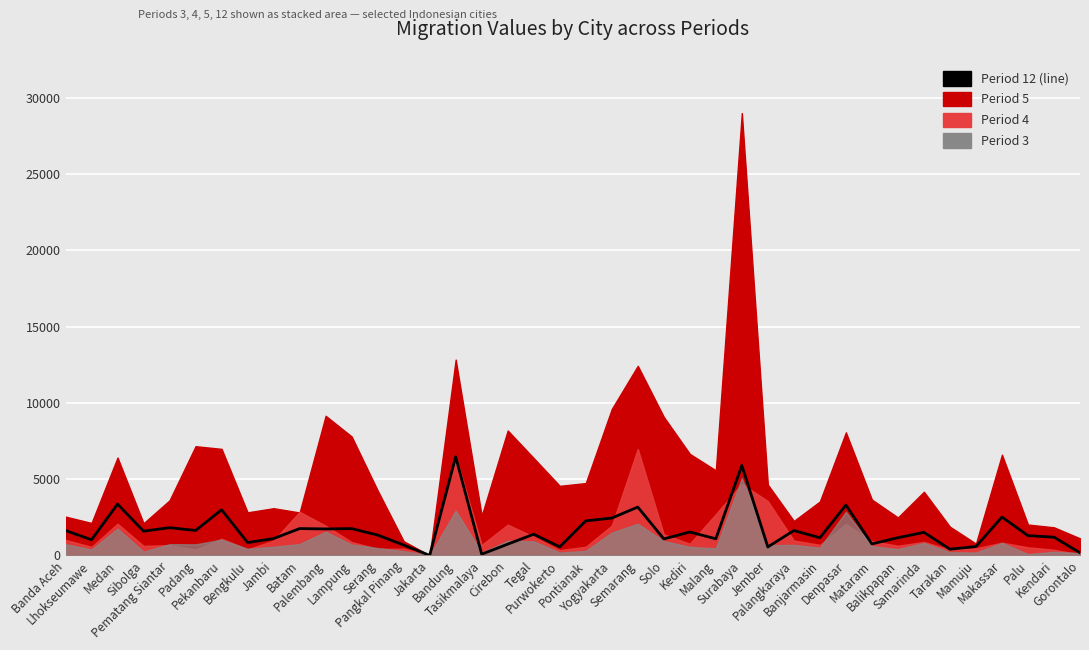

Count the number of values greater than 1389.

19